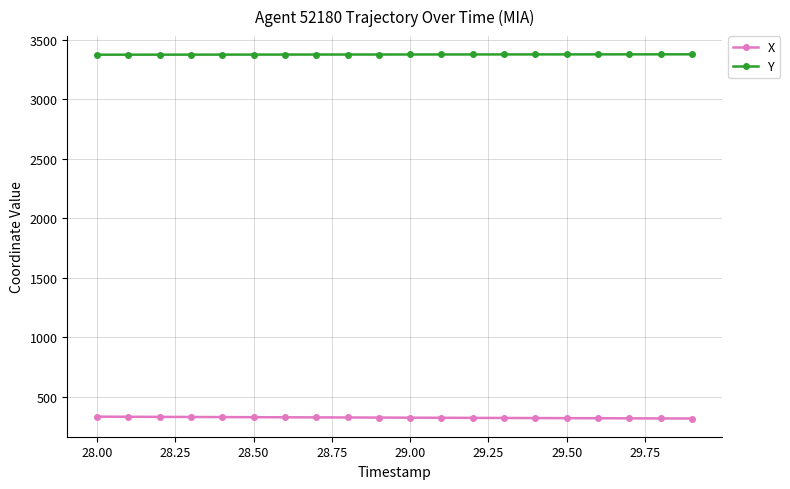

At how many categories does at least one series exceed 718?

20